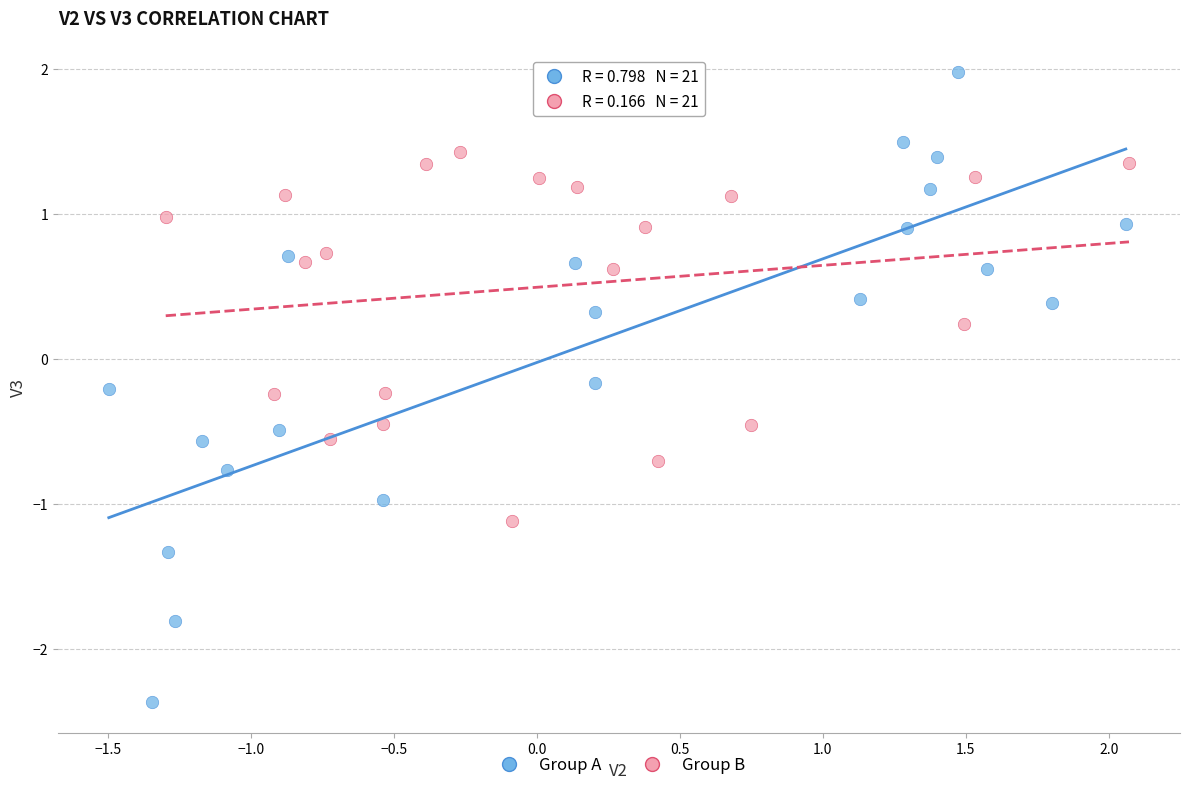

Which series has the widest spread of Y values?

Group A